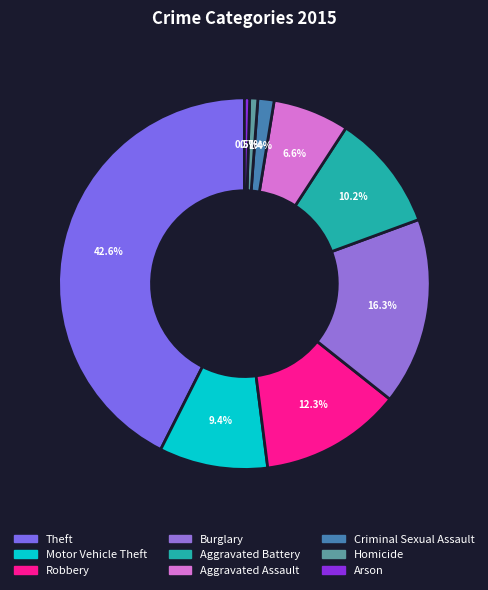

What percentage is NOT represented by Burglary?

83.7%